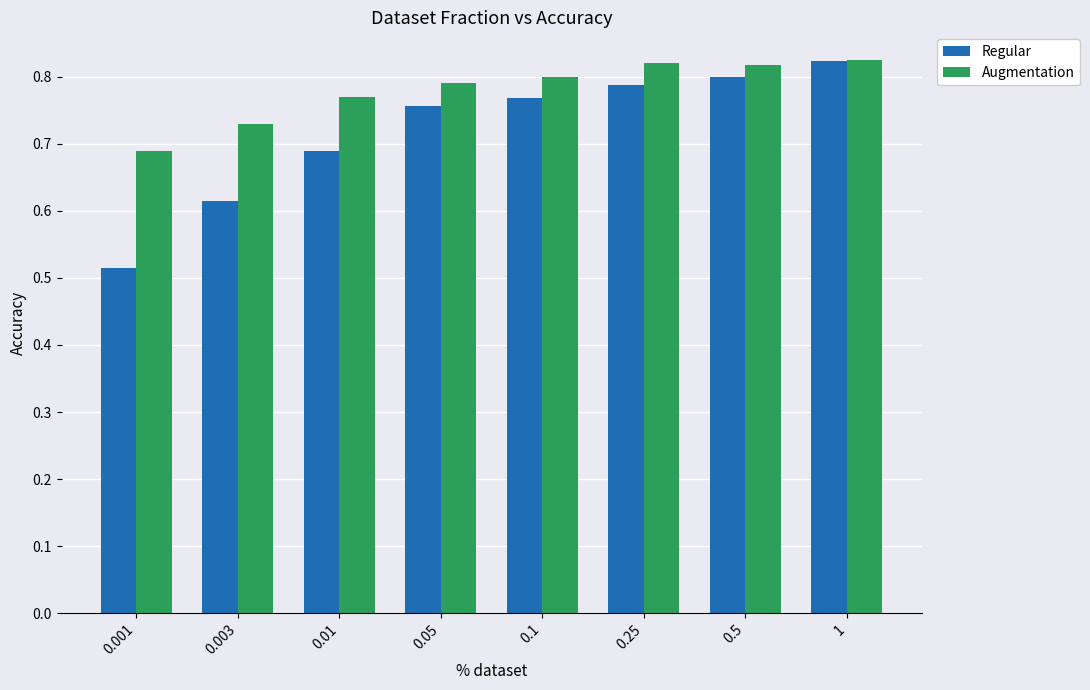

Which series has the widest spread of values?

Regular